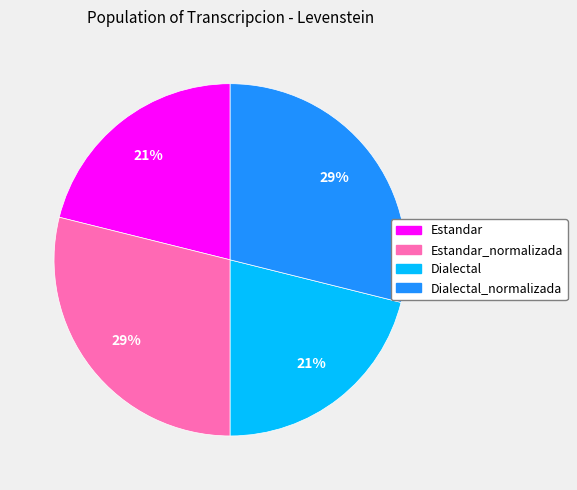

What is the ratio of the value at Estandar to the value at Dialectal?

1.0